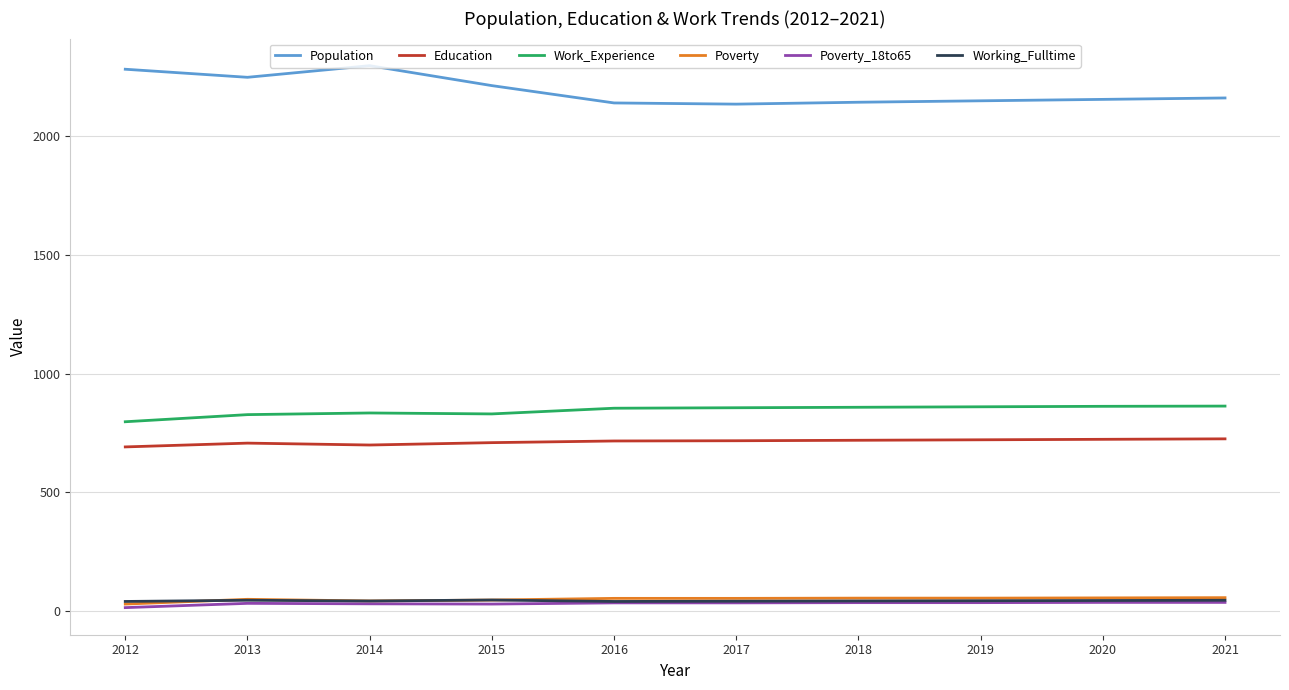

What is the difference between the Education values at 2014 and 2015?

10